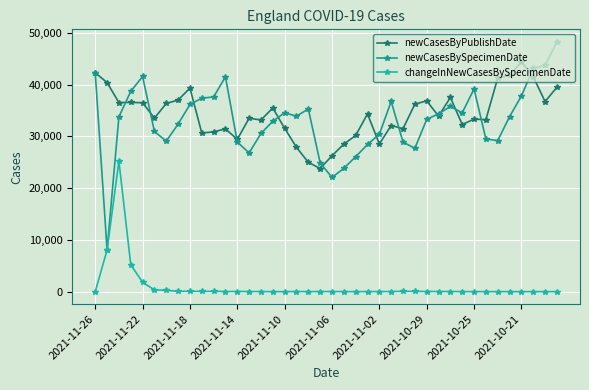

After their last crossing, which series has the higher values: newCasesBySpecimenDate or newCasesByPublishDate?

newCasesBySpecimenDate